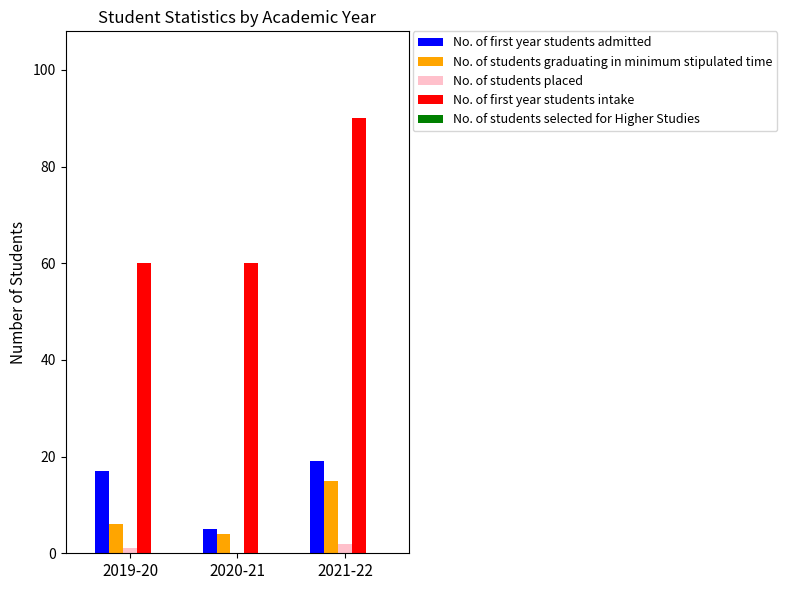

Are the bars horizontal?

No